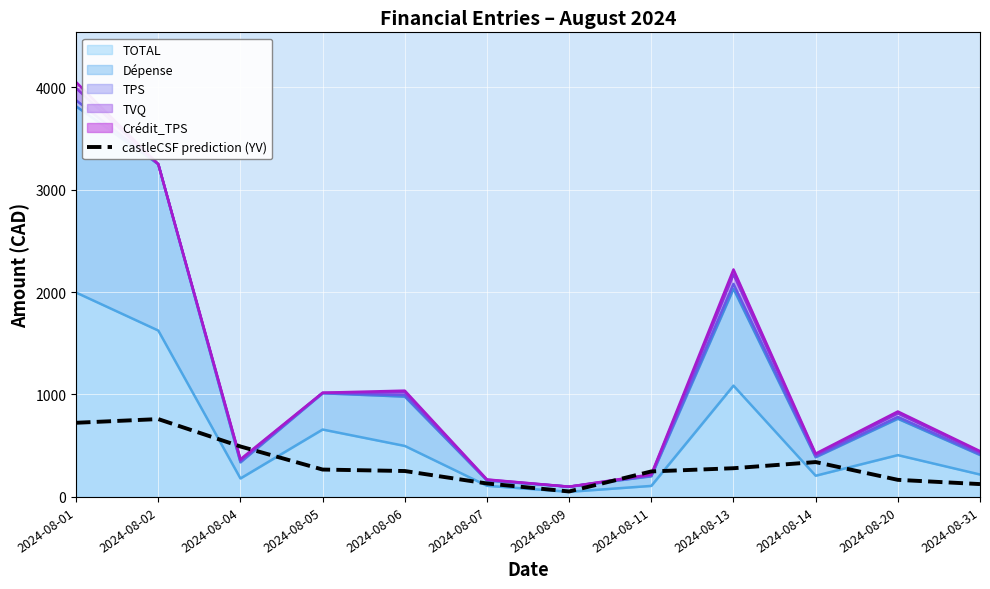

How many data points are less than 267?

6